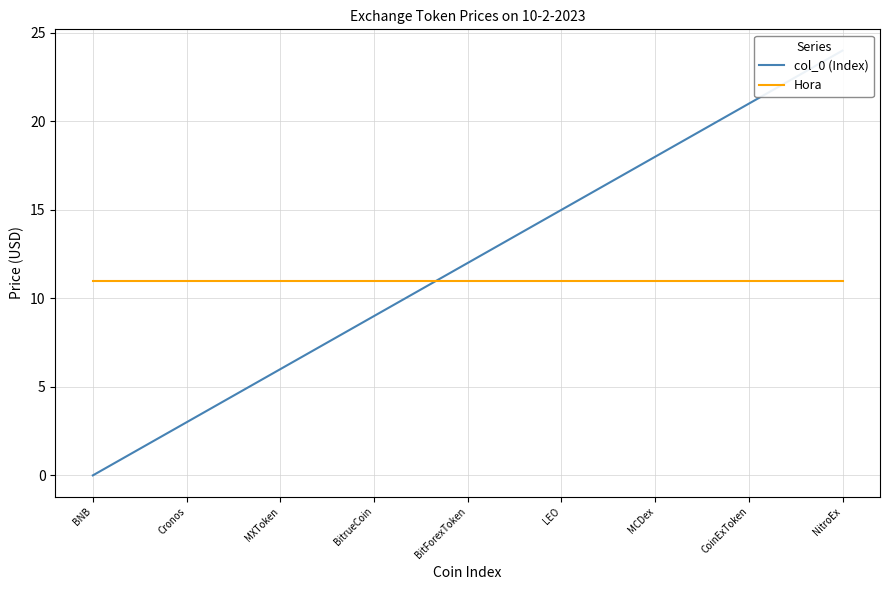

Which series has the largest range (max minus min)?

col_0 (Index)